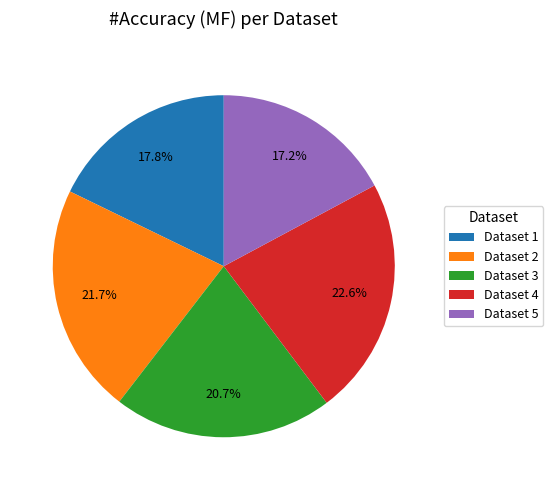

Which slice is the largest?

Dataset 4